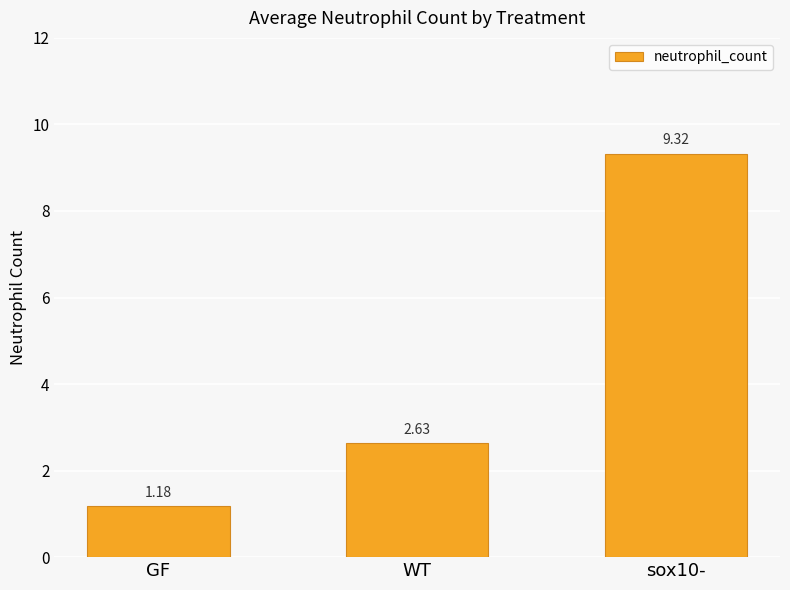

What is the label of the 1st bar from the right?

sox10-